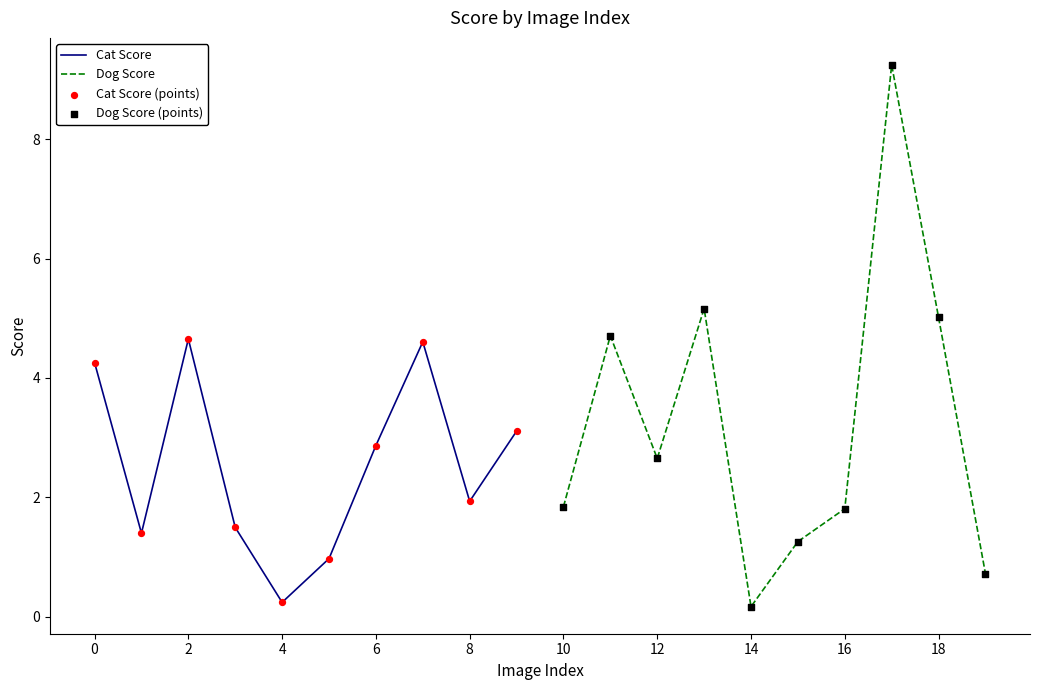

Which series contains the lowest Y value?

Dog Score